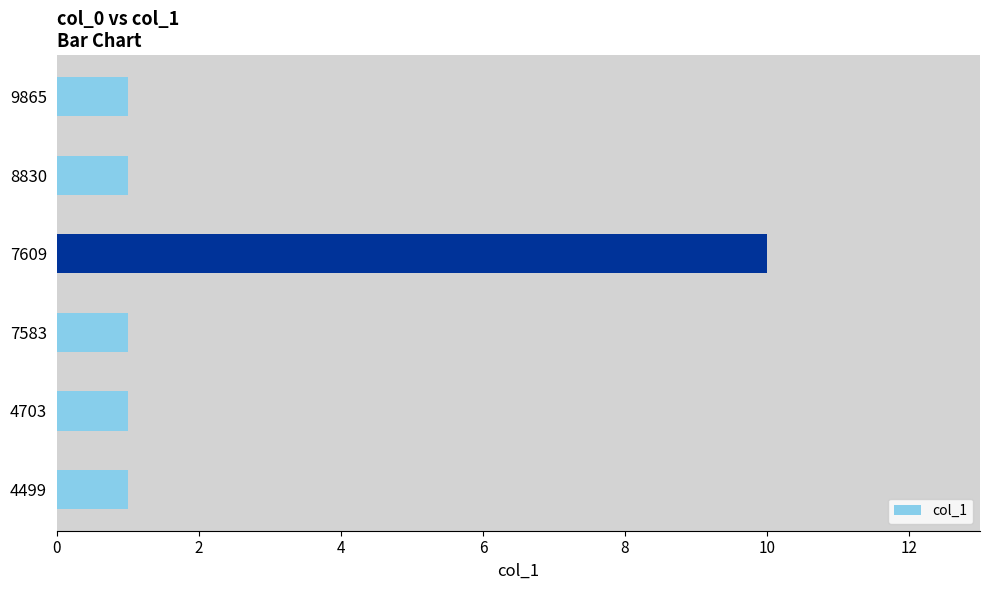

What value does the data have at 4499?

1